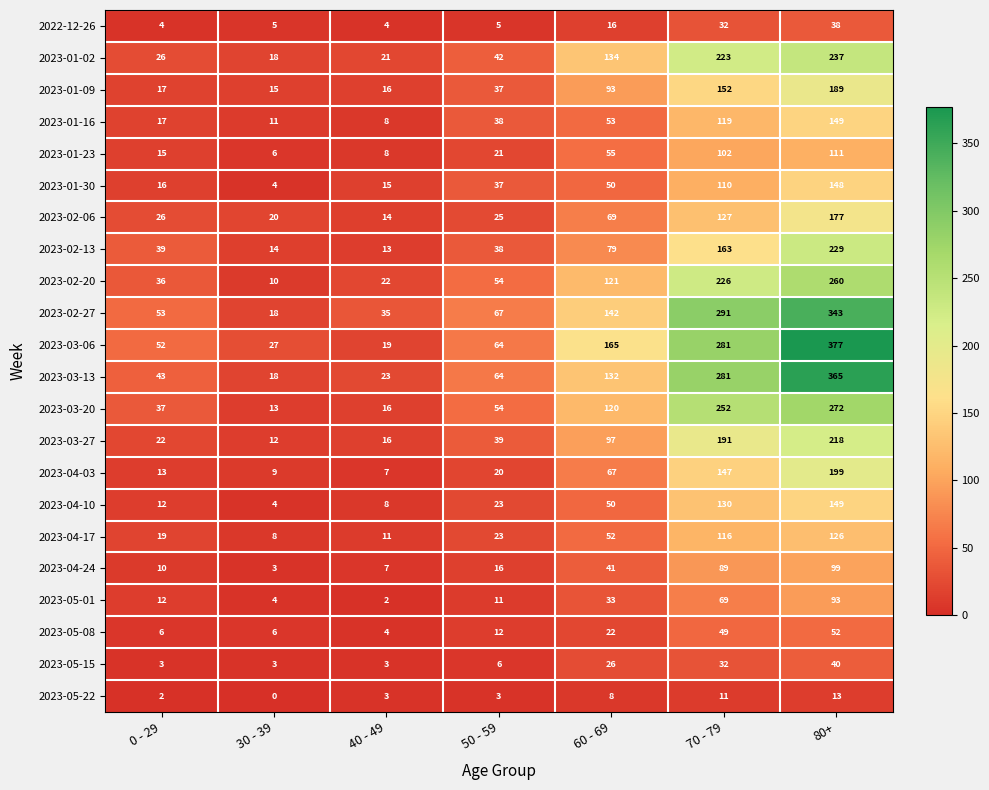

How many data points in 2023-01-23 are less than 21?

3